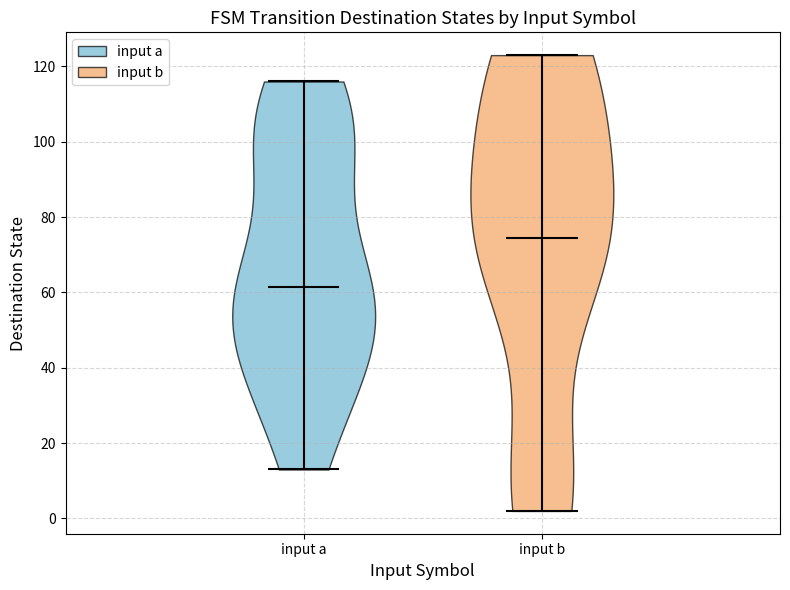

Where does the median line of the violin for input b sit on the y-axis? The values are not printed on the chart, so give them approximately, as read against the axis.

74